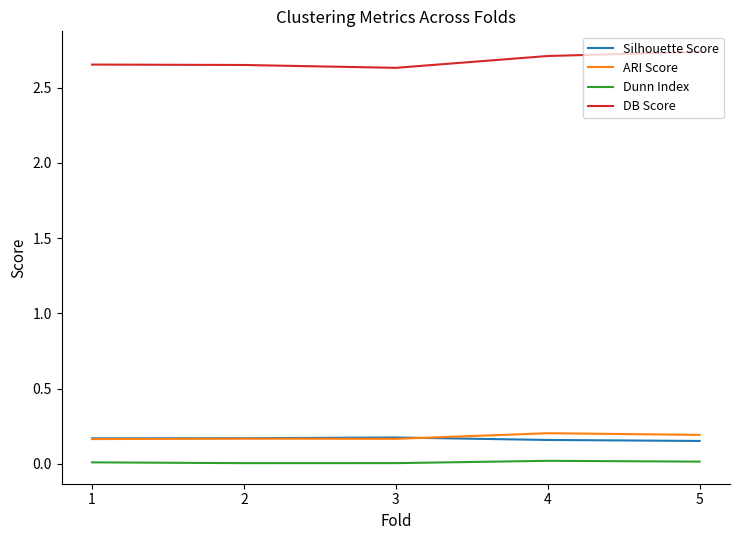

True or false: DB Score and Silhouette Score cross at least once.

False